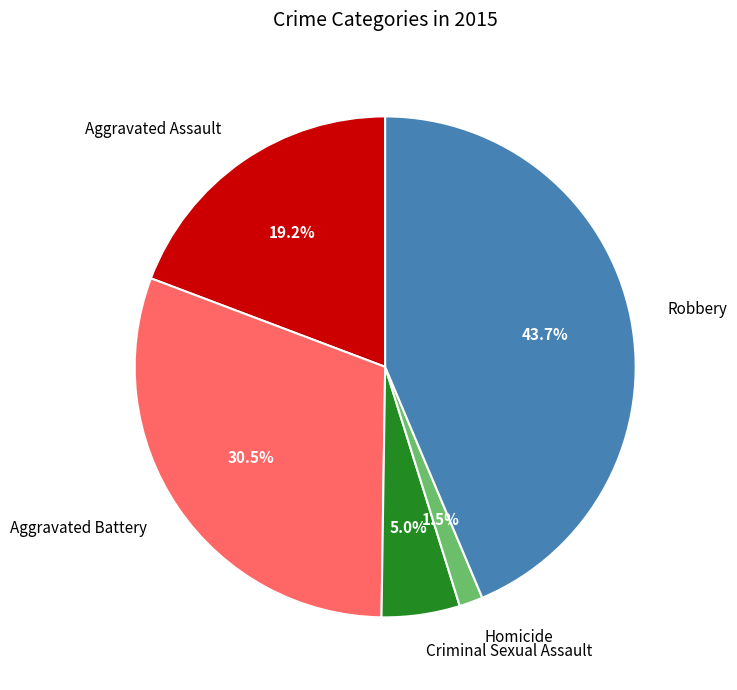

To the nearest percent, what is the average slice percentage?

20%